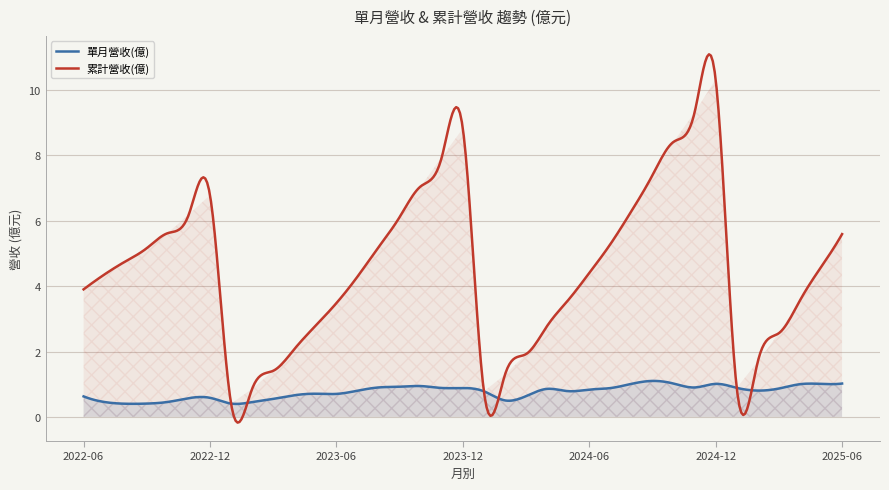

True or false: 單月營收(億) and 累計營收(億) cross at least once.

True